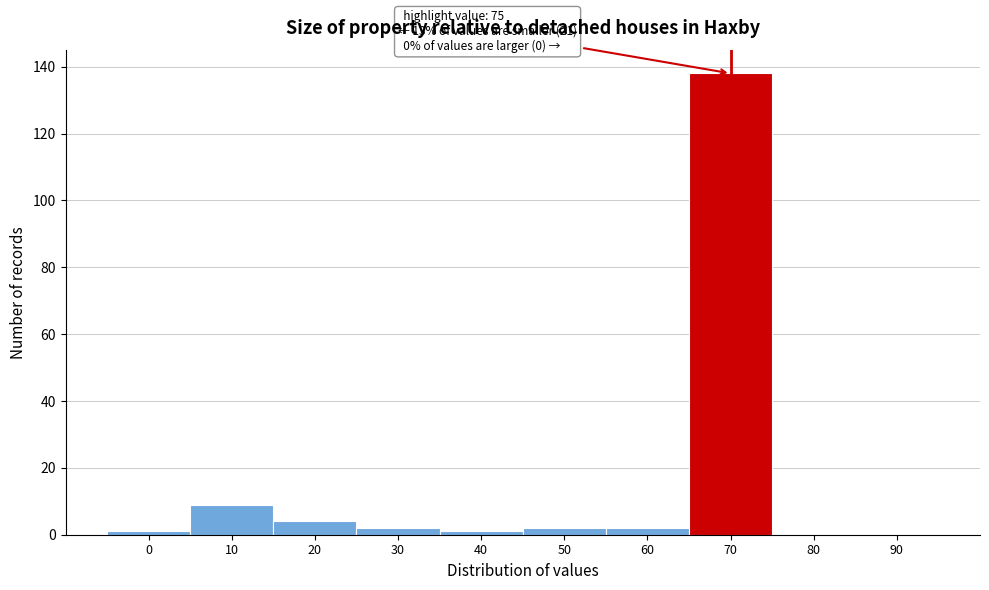

Reading left to right, list all the values displayed in this chart.

0=1	10=9	20=4	30=2	40=1	50=2	60=2	70=138	80=0	90=0